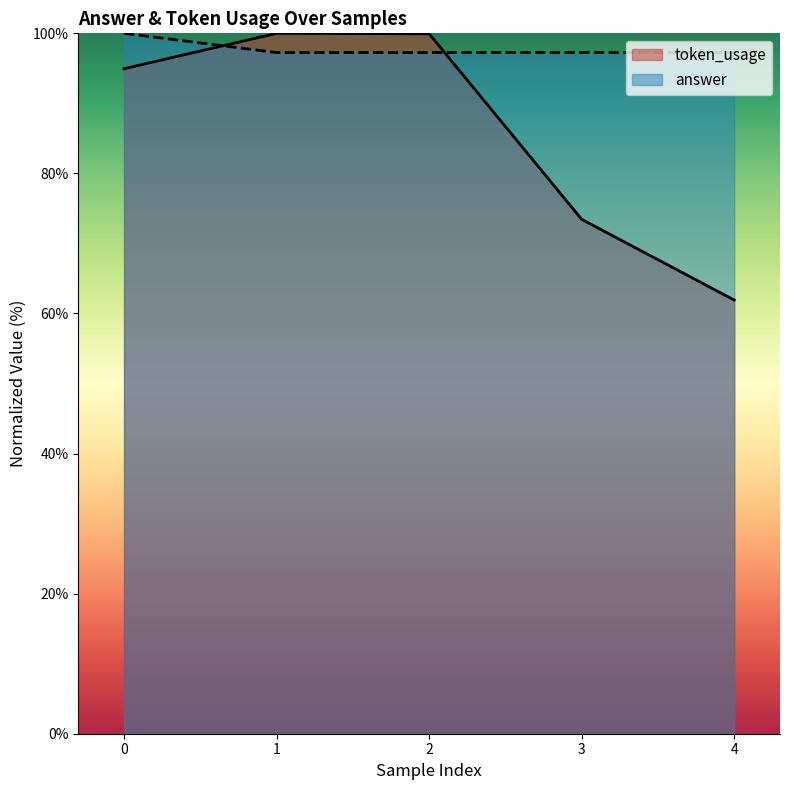

How many lines are shown in the chart?

2